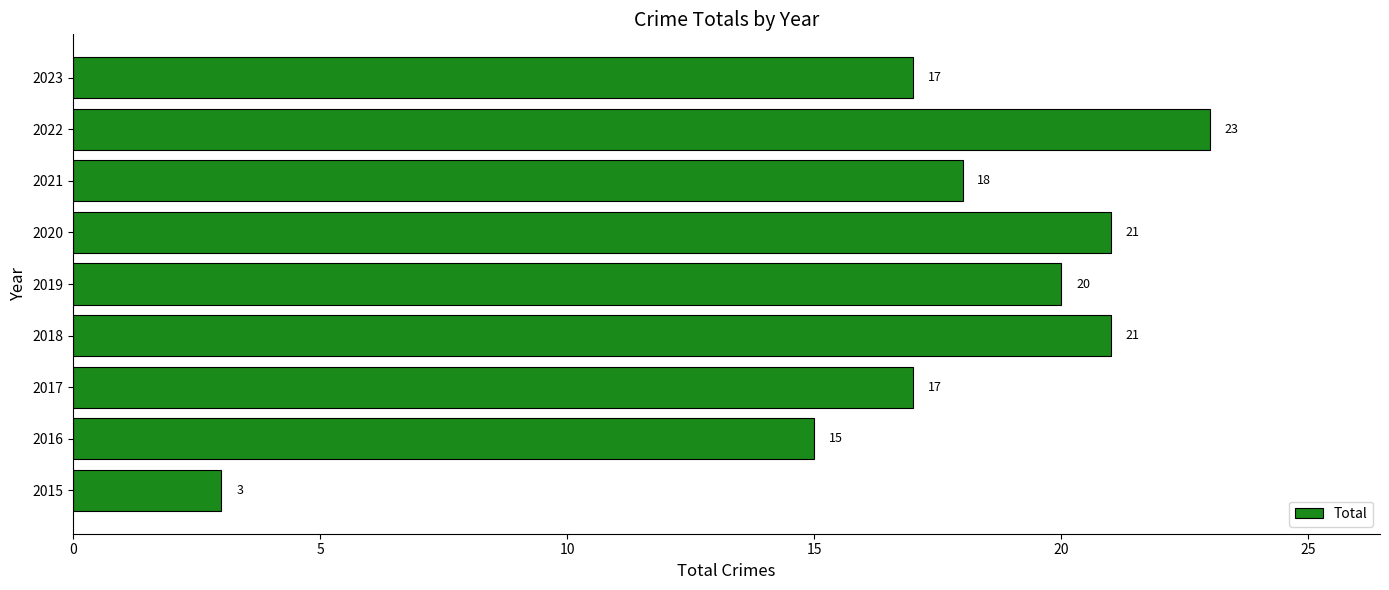

True or false: the data shows 5 at 2015.

False